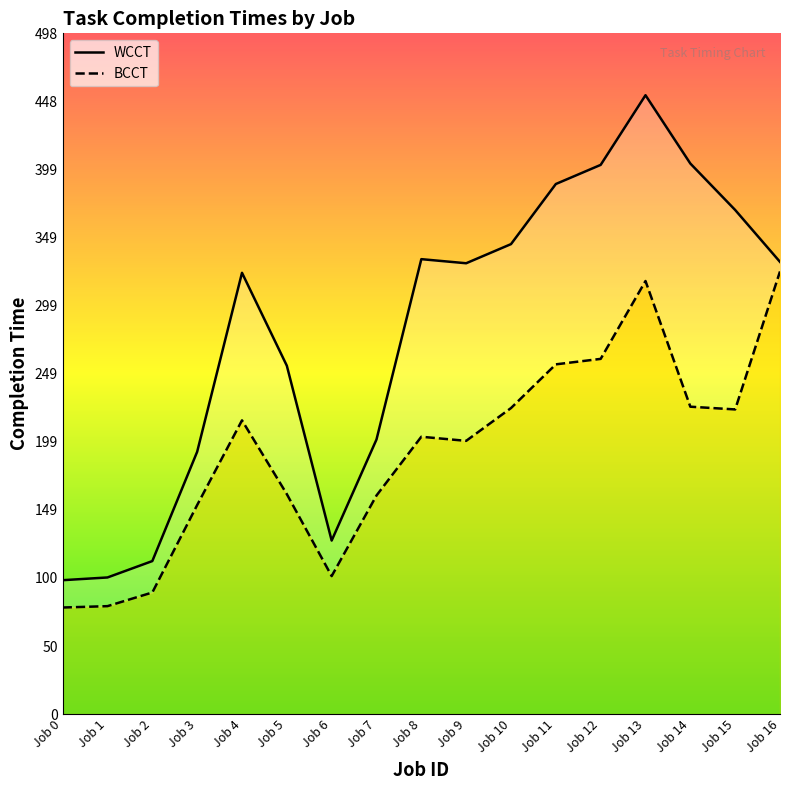

Which series has the widest spread of values?

WCCT